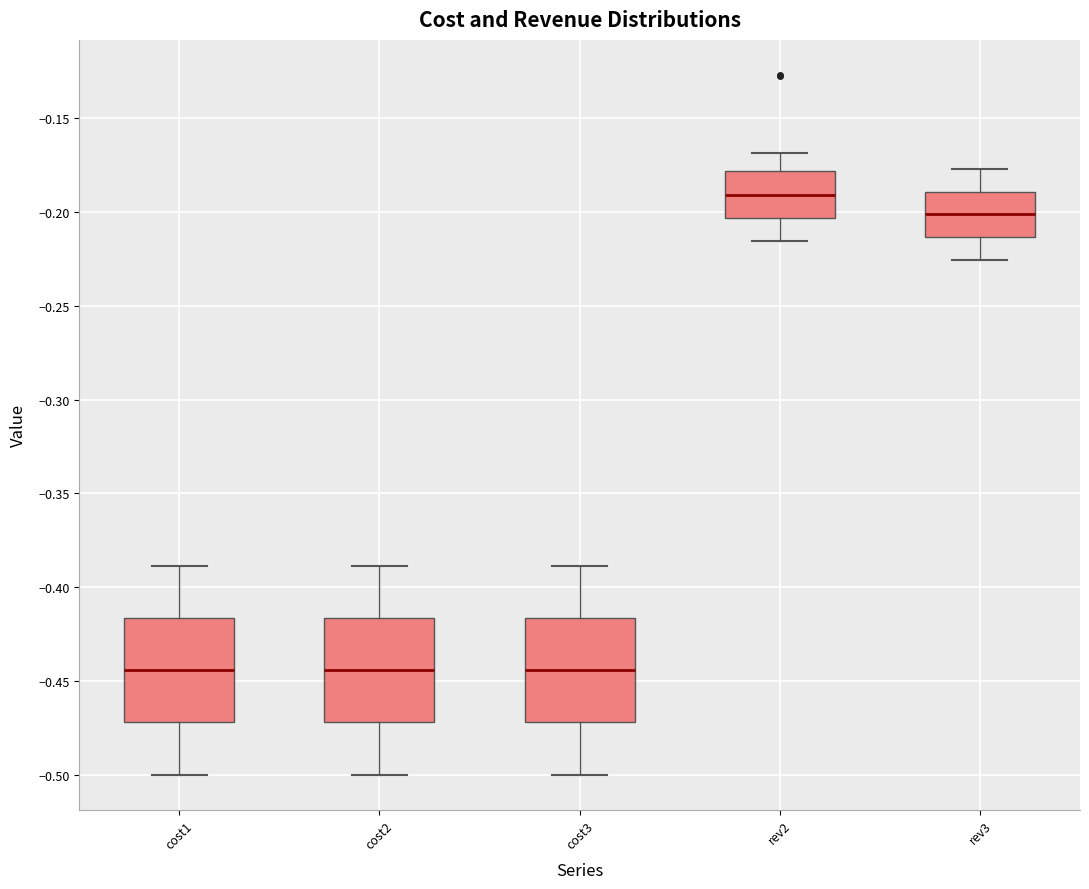

Reading left to right, read every box against the y-axis: the position of its median line, the range the box covers, and the ends of its whiskers. The values are not printed on the chart, so give them approximately, as read against the axis.

cost1: median -0.445, box -0.470 to -0.415, whiskers -0.500 to -0.390
cost2: median -0.445, box -0.470 to -0.415, whiskers -0.500 to -0.390
cost3: median -0.445, box -0.470 to -0.415, whiskers -0.500 to -0.390
rev2: median -0.190, box -0.205 to -0.180, whiskers -0.215 to -0.170
rev3: median -0.200, box -0.215 to -0.190, whiskers -0.225 to -0.175